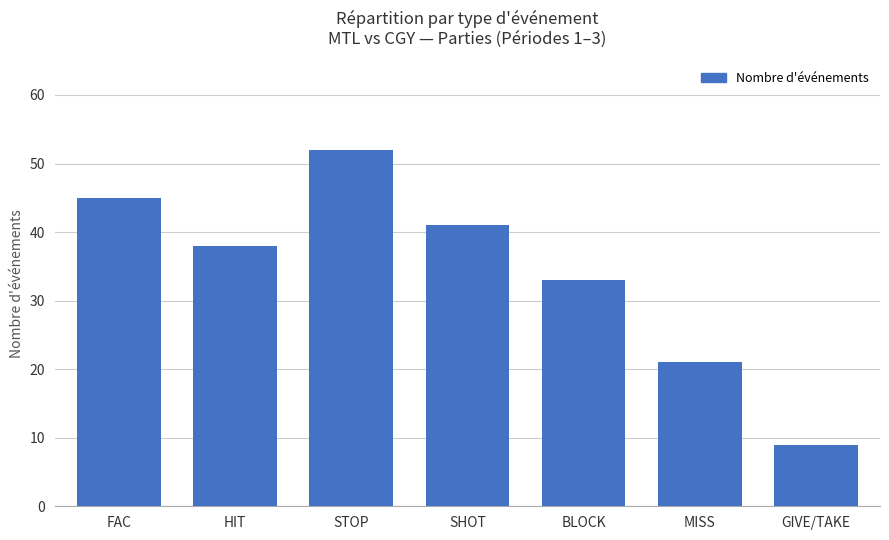

At which label does the data first exceed 38?

FAC